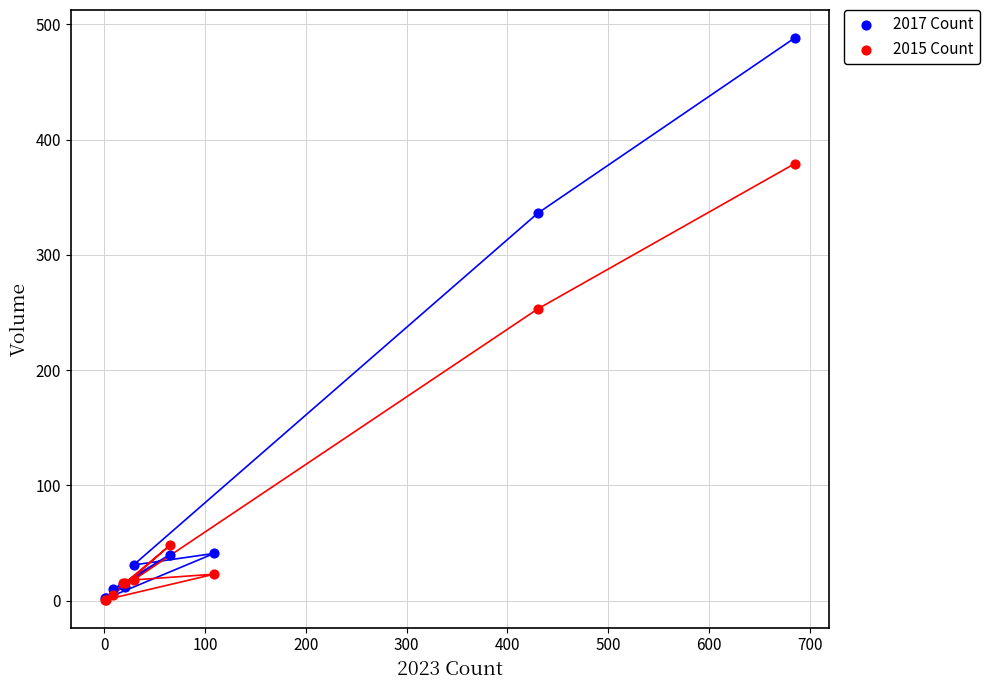

Which series has the largest Y range (max minus min)?

2017 Count